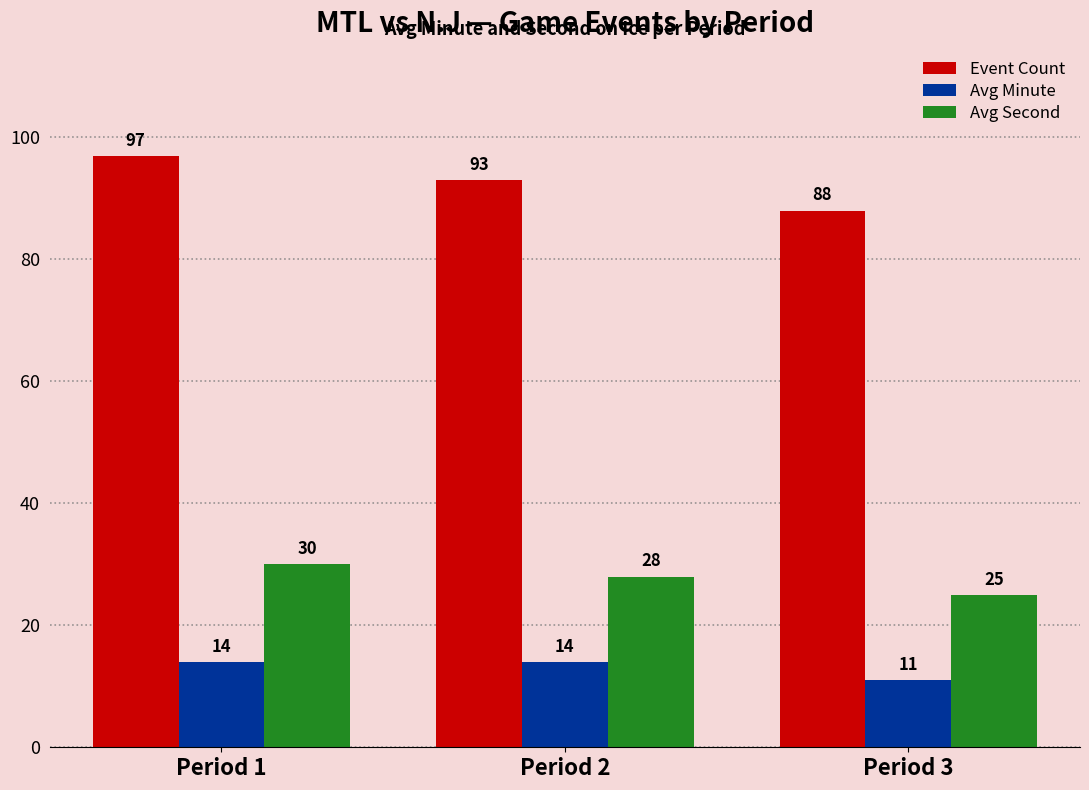

What is the difference between the highest and lowest values at Period 2?

79